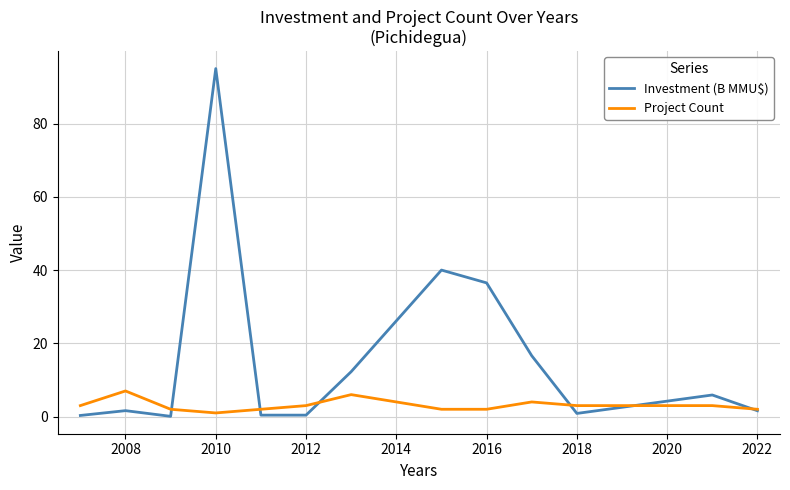

Which series has the largest total across all categories?

Investment (B MMU$)